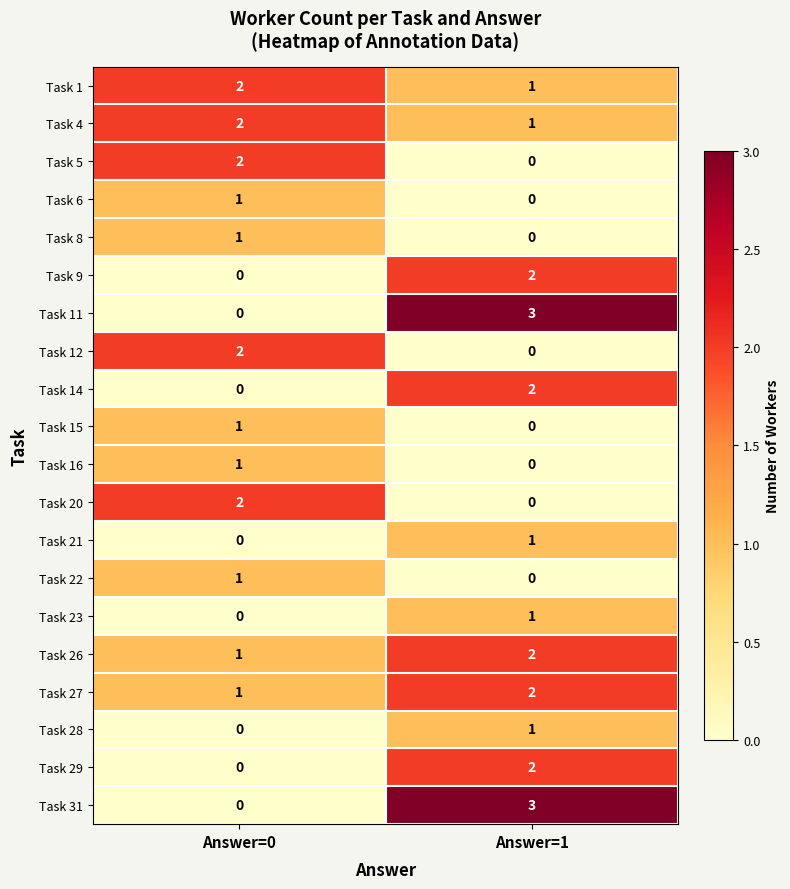

True or false: Task 16 has a value of 1 at Answer=0.

True